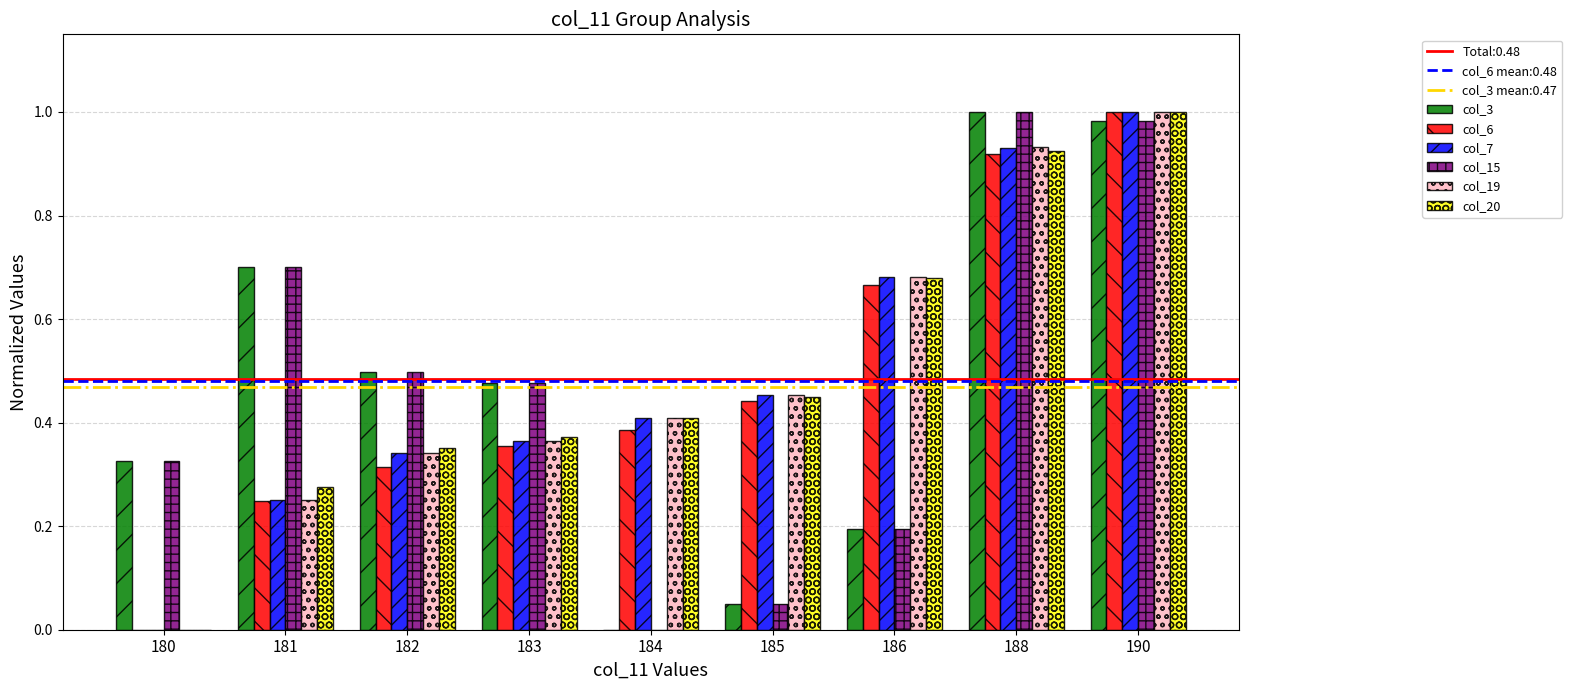

Is it true that col_15 equals 0.5 at 183?

True